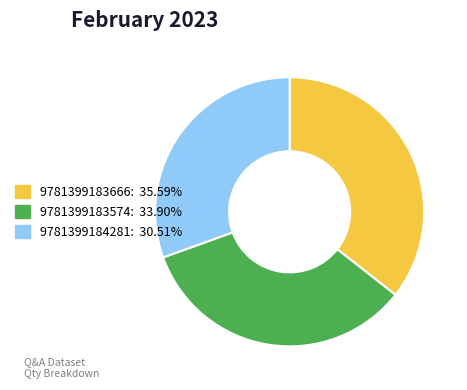

Combined, do 9781399183574 and 9781399183666 account for over 50%?

Yes